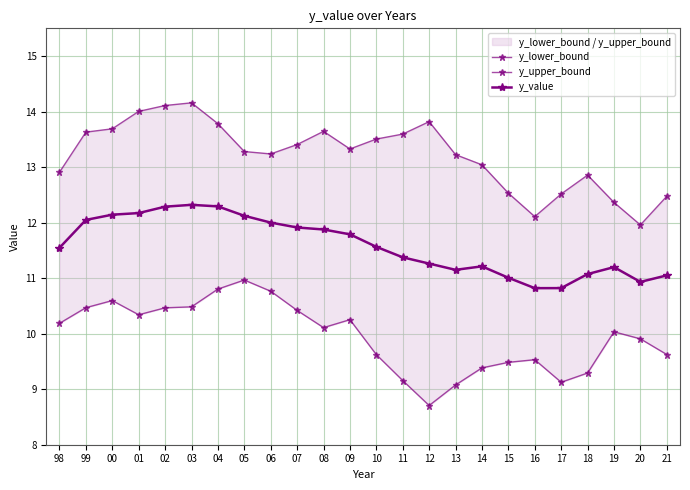

At how many categories does at least one series exceed 13?

16